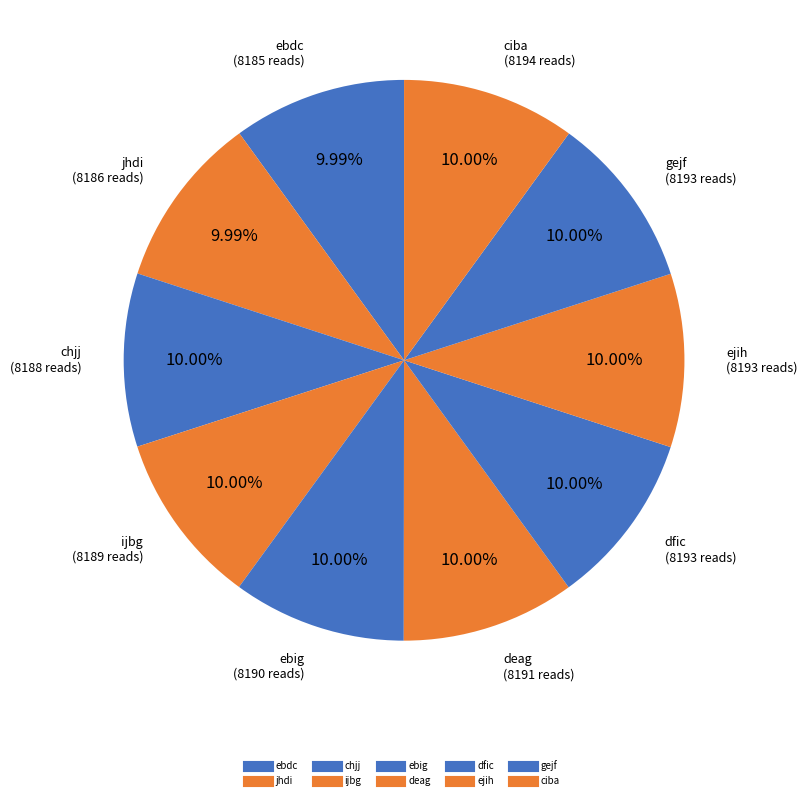

How many segments does this pie chart have?

10